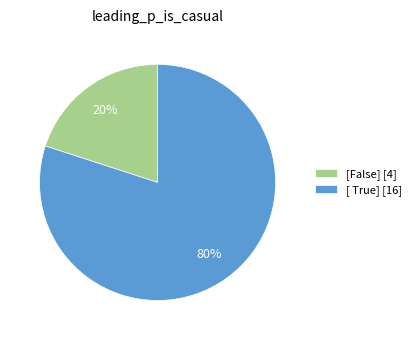

Is it true that [False] is 33% of the pie?

False